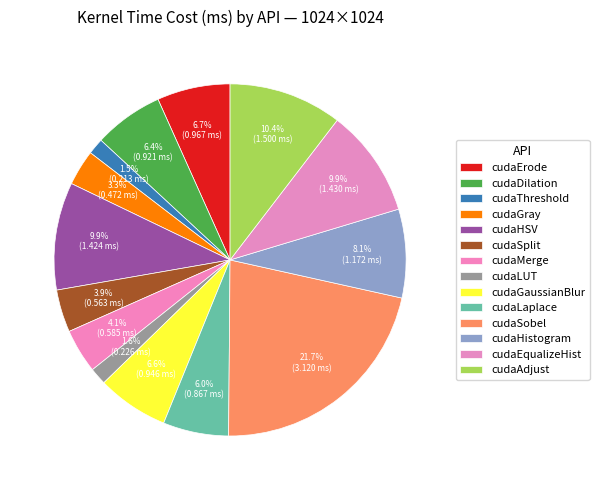

To the nearest percent, what is the combined percentage of cudaThreshold and cudaMerge?

6%